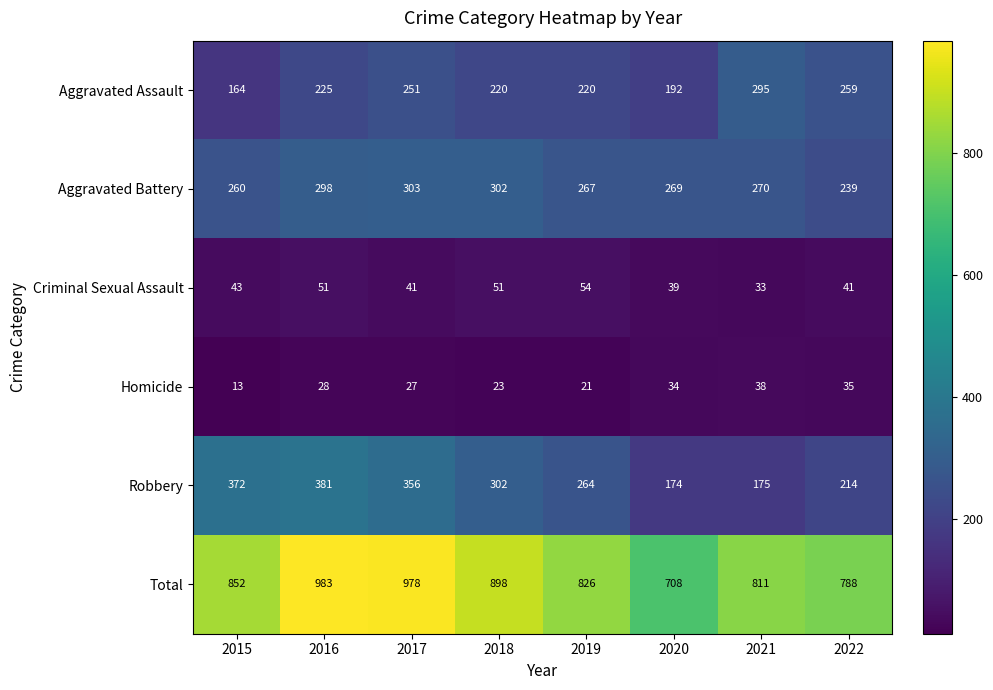

What is the difference between the Homicide values at 2015 and 2022?

22